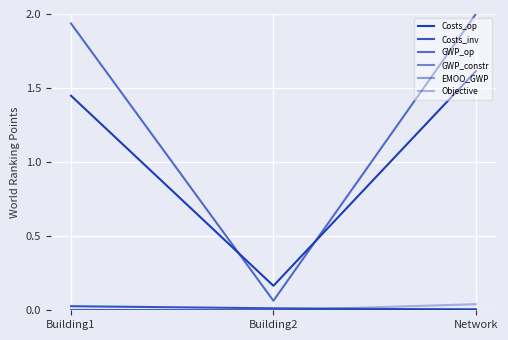

What is the sum of the GWP_op values at Network and Building2?

2.1